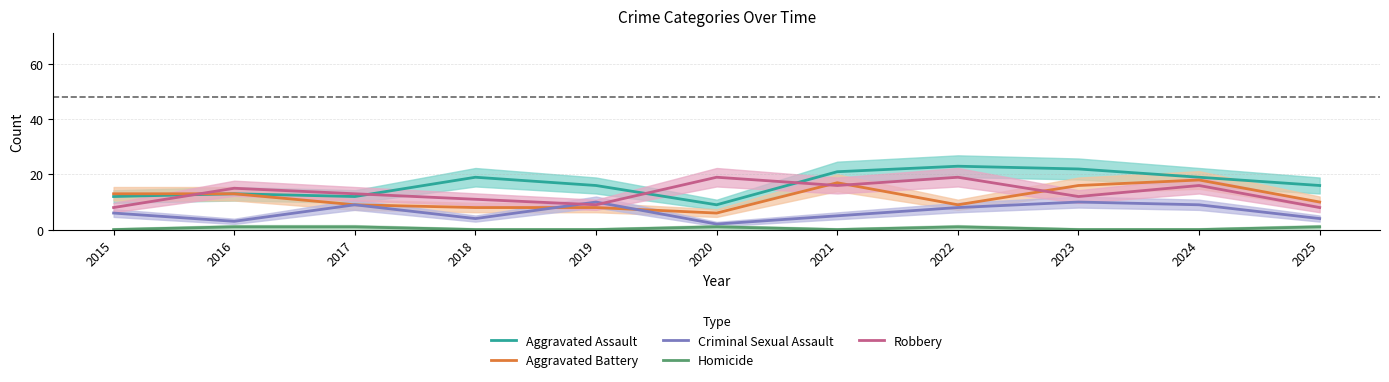

Where is Aggravated Battery nearest to the value 12?

2015